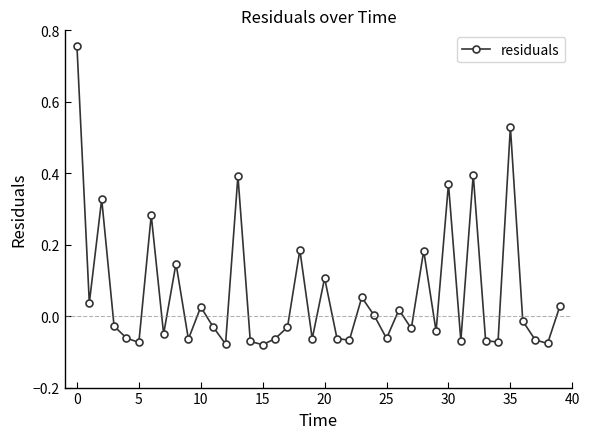

How many series are shown in this chart?

1